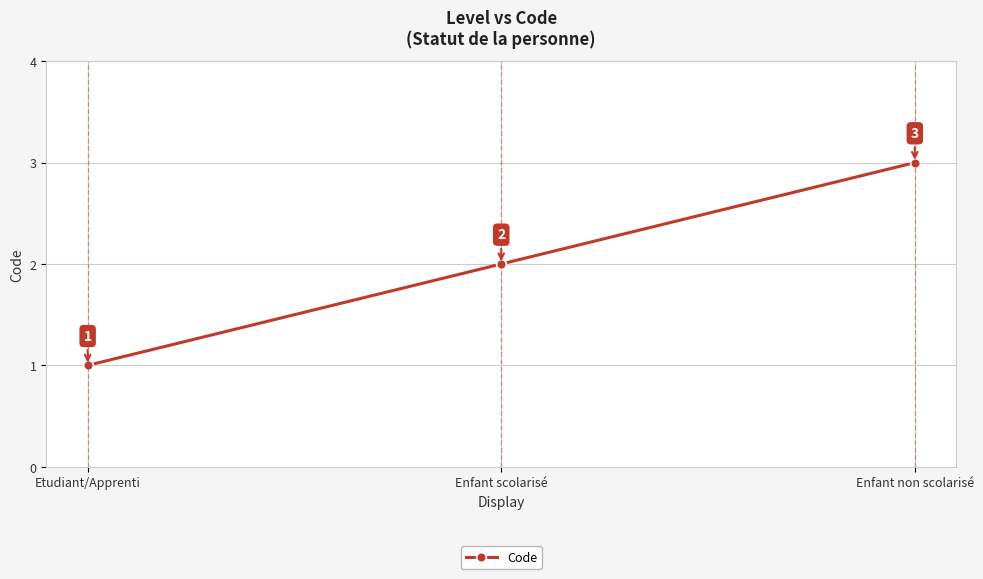

Reading left to right, what are all the values shown in this chart?

Etudiant/Apprenti=1	Enfant scolarisé=2	Enfant non scolarisé=3